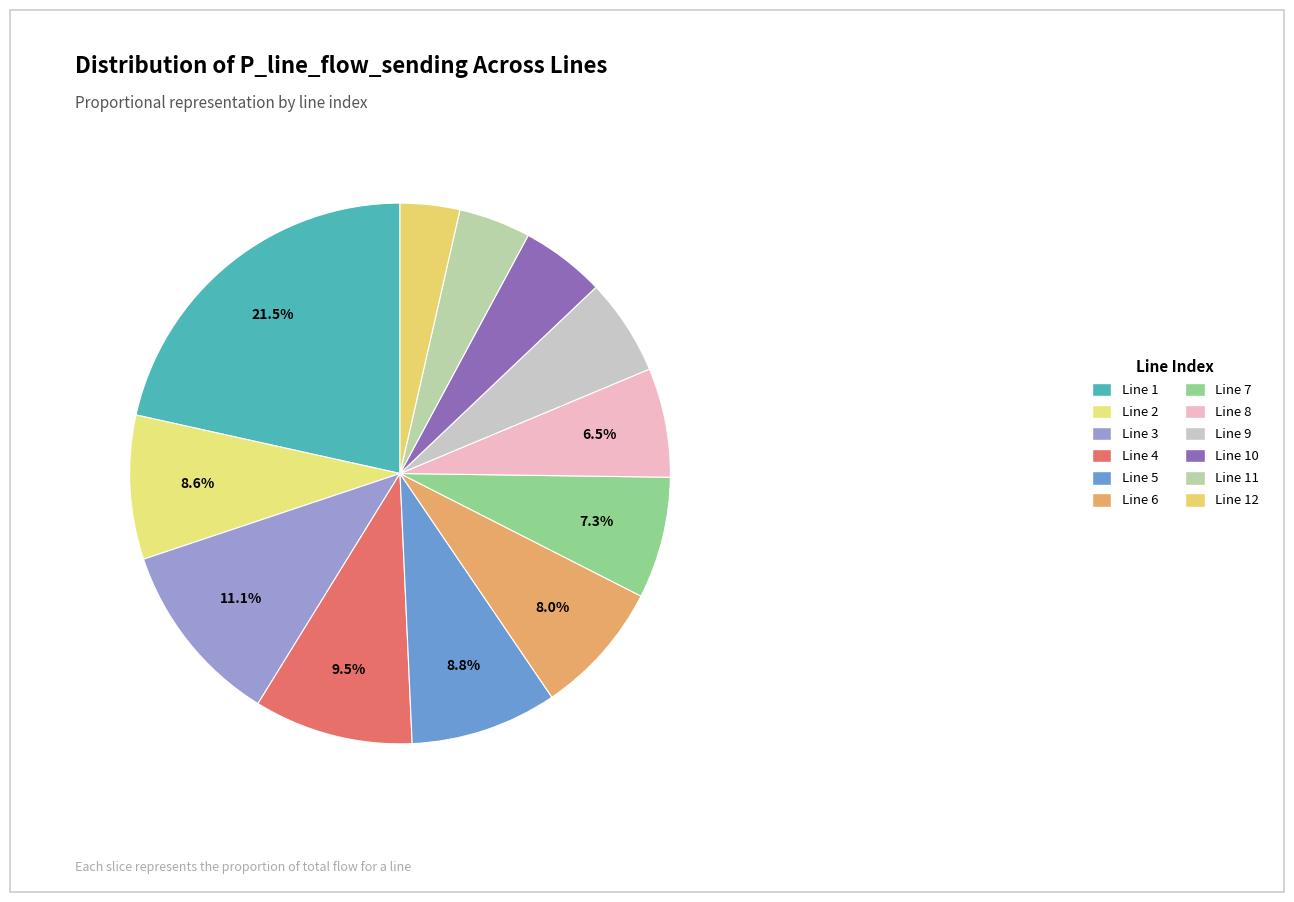

Count the number of slices in the pie.

12